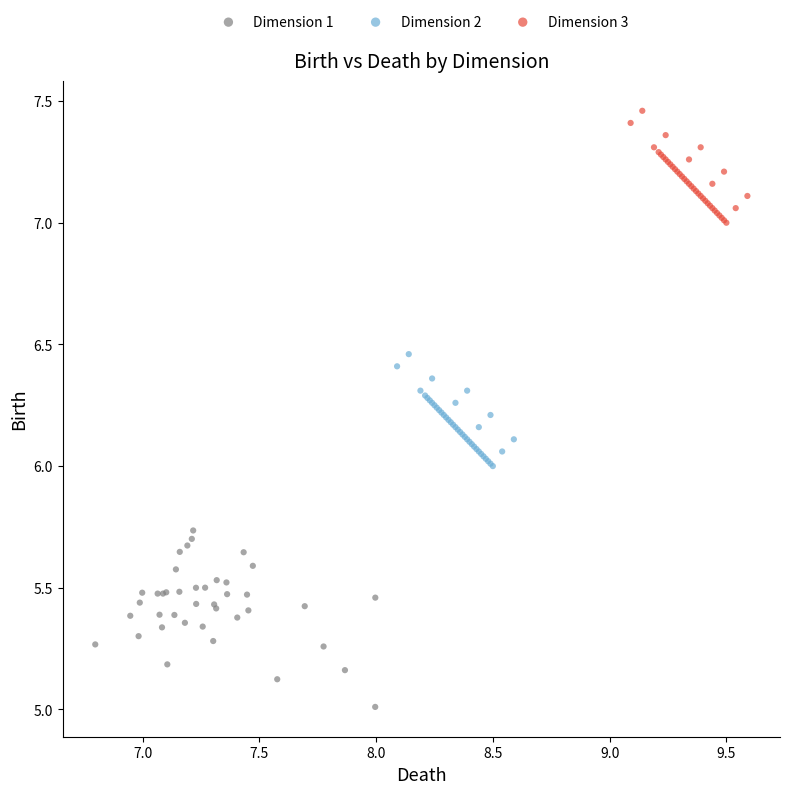

Which series reaches the maximum Y coordinate?

Dimension 3